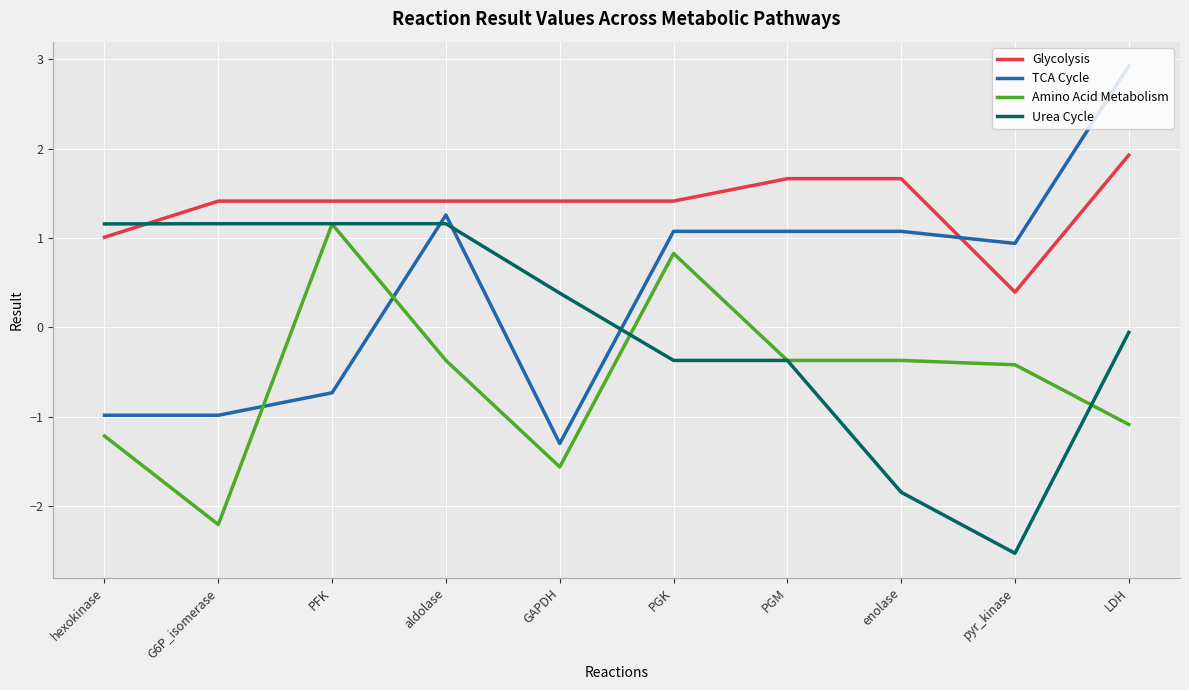

Rank the series by their average value, from lowest to highest.

Amino Acid Metabolism, Urea Cycle, TCA Cycle, Glycolysis